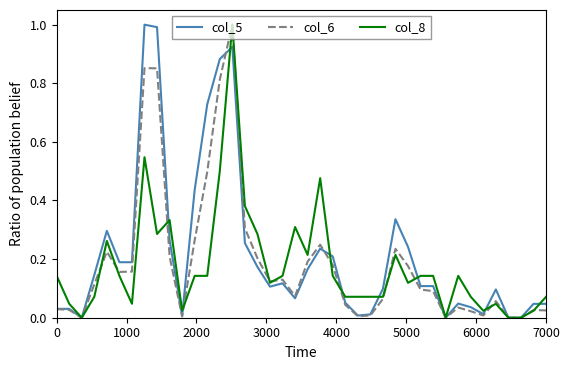

Reading left to right, extract all data points from this chart.

col_5: 0.0	0.0	0.0	0.1	0.3	0.2	0.2	1.0	1.0	0.3	0.0	0.4	0.7	0.9	0.9	0.3	0.2	0.1	0.1	0.1	0.2	0.2	0.2	0.1	0.0	0.0	0.1	0.3	0.2	0.1	0.1	0.0	0.0	0.0	0.0	0.1	0.0	0.0	0.0	0.0
col_6: 0.0	0.0	0.0	0.1	0.2	0.2	0.2	0.9	0.9	0.2	0.0	0.3	0.5	0.8	1.0	0.3	0.2	0.1	0.1	0.1	0.2	0.2	0.2	0.0	0.0	0.0	0.1	0.2	0.2	0.1	0.1	0.0	0.0	0.0	0.0	0.1	0.0	0.0	0.0	0.0
col_8: 0.1	0.0	0.0	0.1	0.3	0.1	0.0	0.5	0.3	0.3	0.0	0.1	0.1	0.5	1.0	0.4	0.3	0.1	0.1	0.3	0.2	0.5	0.1	0.1	0.1	0.1	0.1	0.2	0.1	0.1	0.1	0.0	0.1	0.1	0.0	0.0	0.0	0.0	0.0	0.1